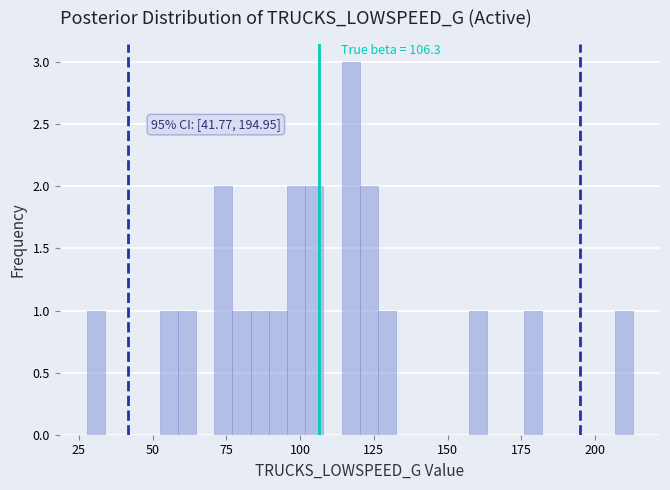

Around what value on the x-axis is the tallest bar? Give the approximate position of its centre, as read against the axis.

115